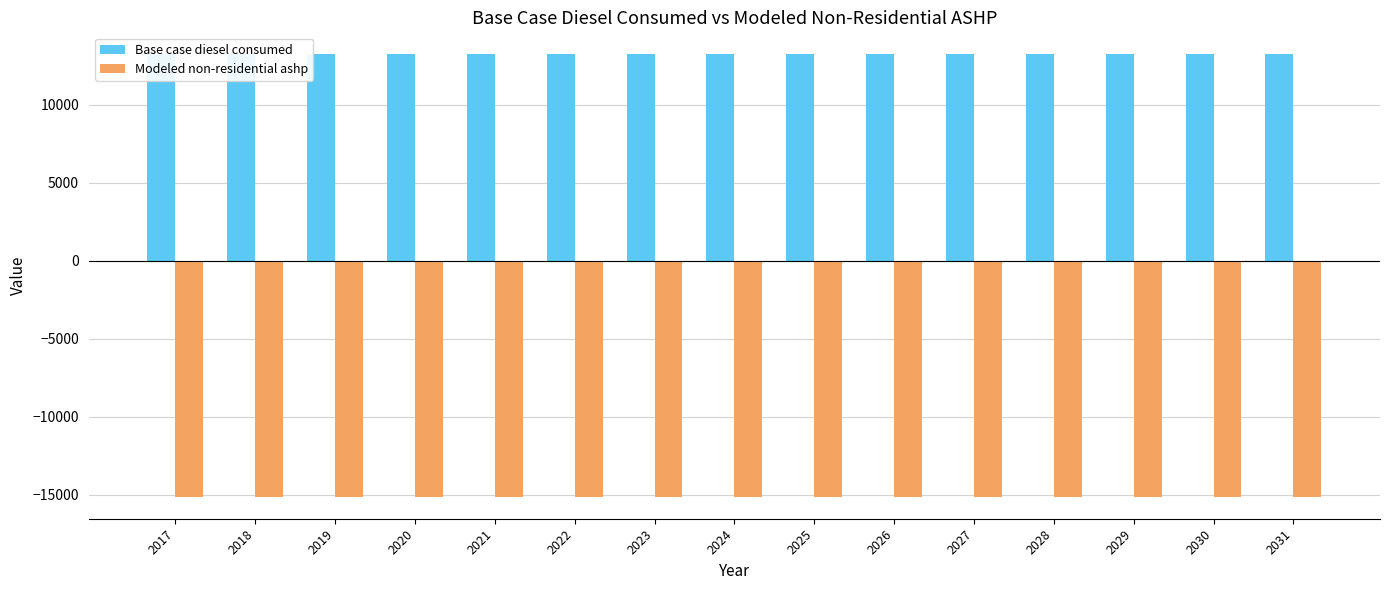

Which series changed the most between 2020 and 2029?

Base case diesel consumed